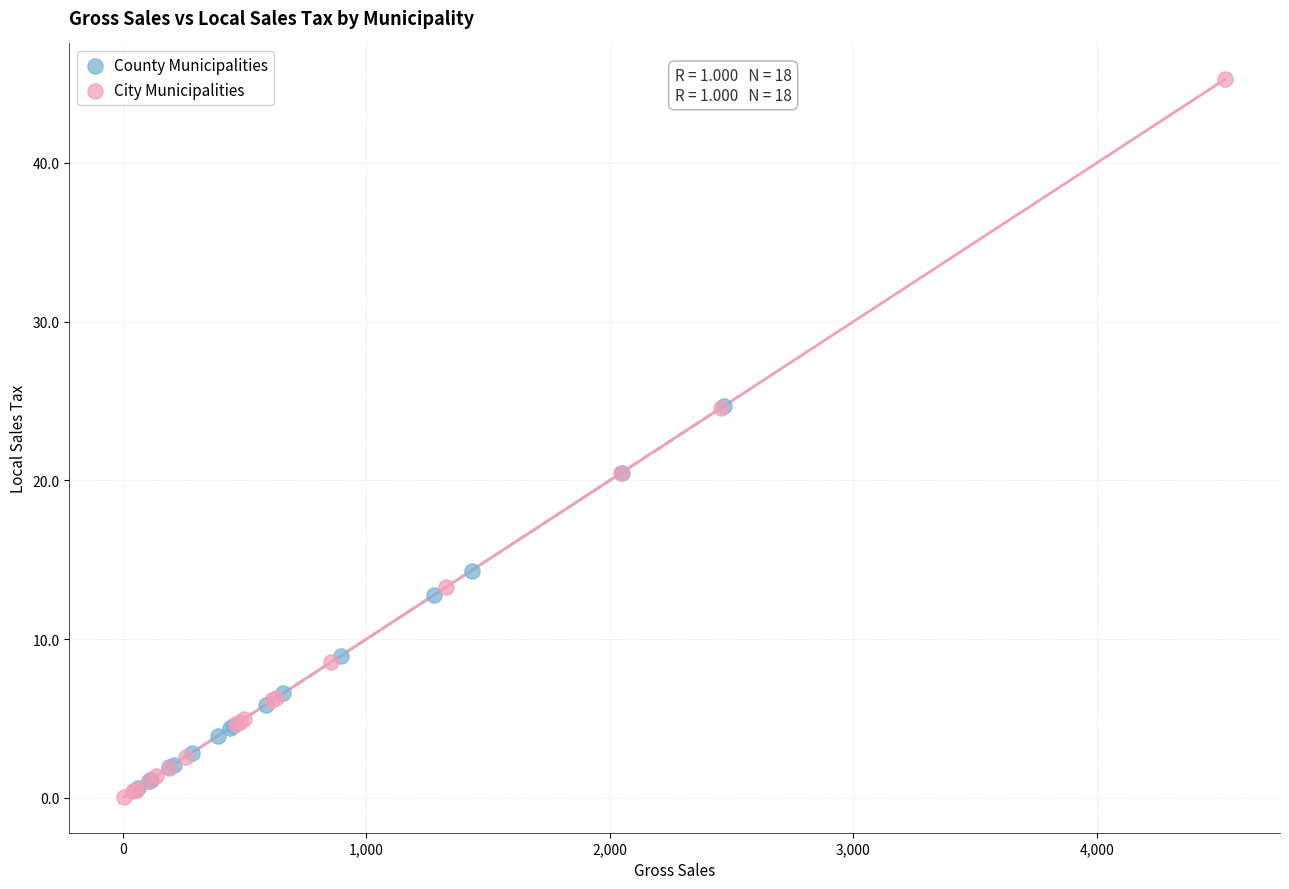

What are all the series names shown in the legend?

County Municipalities, City Municipalities